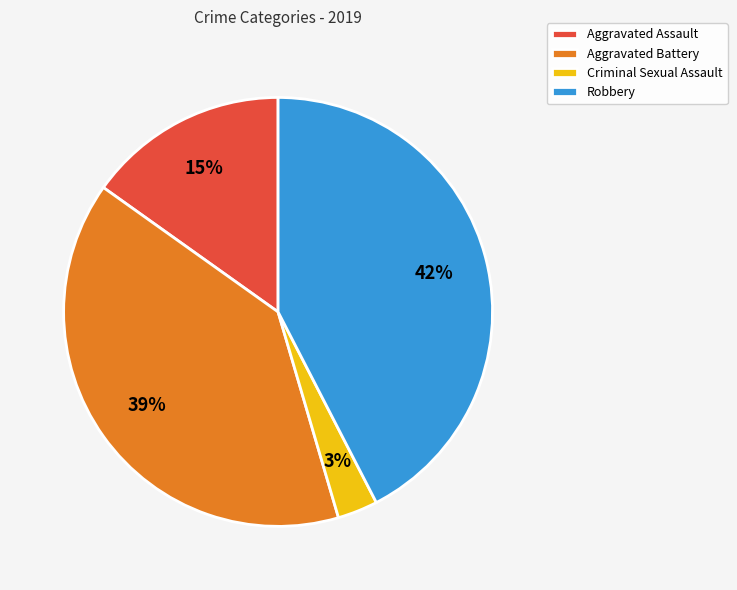

Which has a higher value, Aggravated Battery or Aggravated Assault?

Aggravated Battery